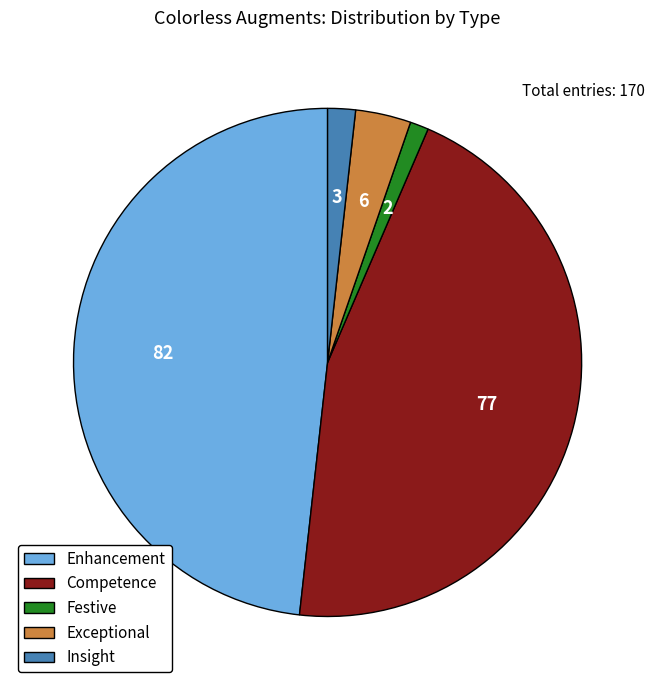

How many slices are in this pie chart?

5